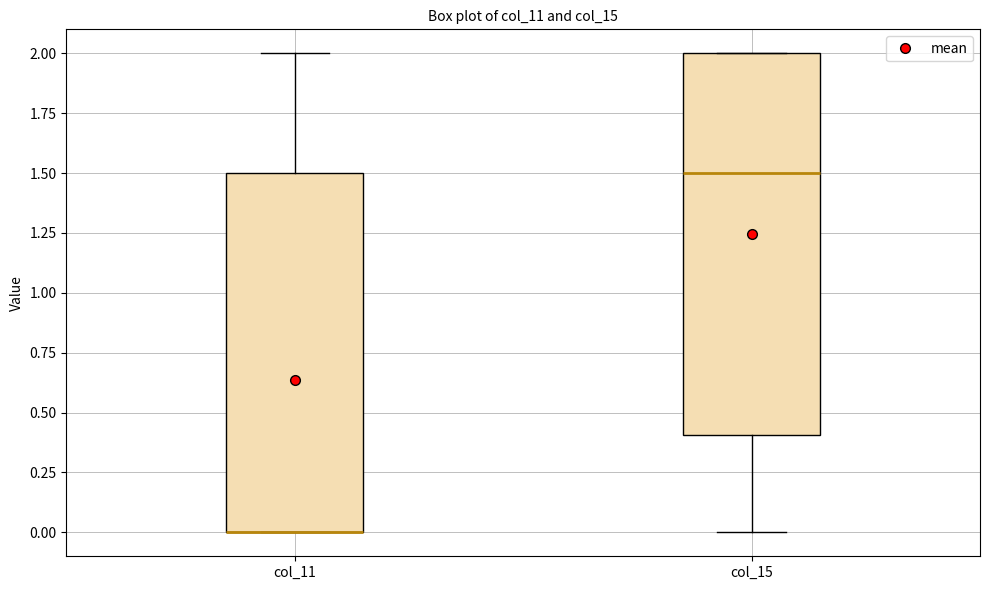

Reading left to right, read every box against the y-axis: the position of its median line, the range the box covers, and the ends of its whiskers. The values are not printed on the chart, so give them approximately, as read against the axis.

col_11: median 0.0 (drawn on the box's lower edge), box 0.0 to 1.5, whiskers 0.0 to 2.0
col_15: median 1.5, box 0.4 to 2.0, whiskers 0.0 to 2.0